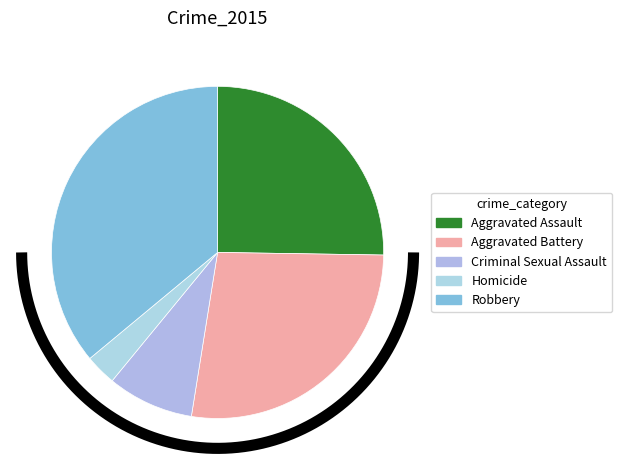

Which category has the smallest portion of the pie?

Homicide